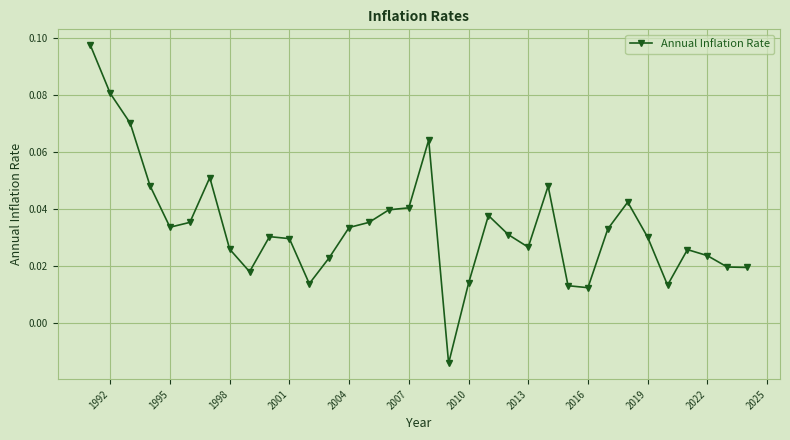

What is the sum of all values?

1.1